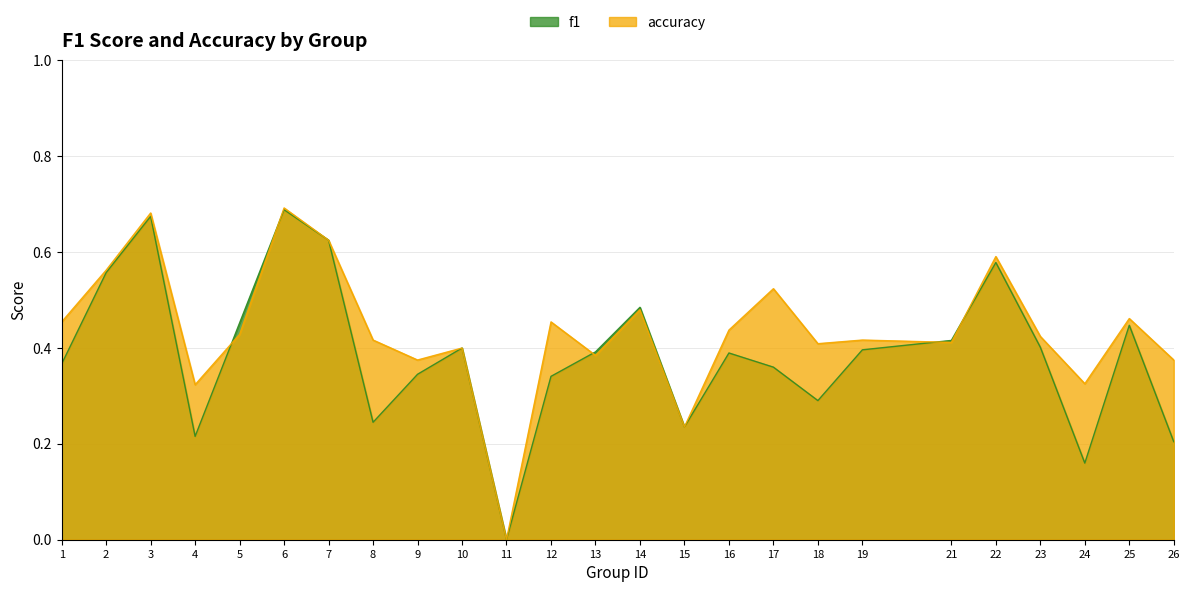

Between which two adjacent categories do accuracy and f1 first intersect?

4 and 5